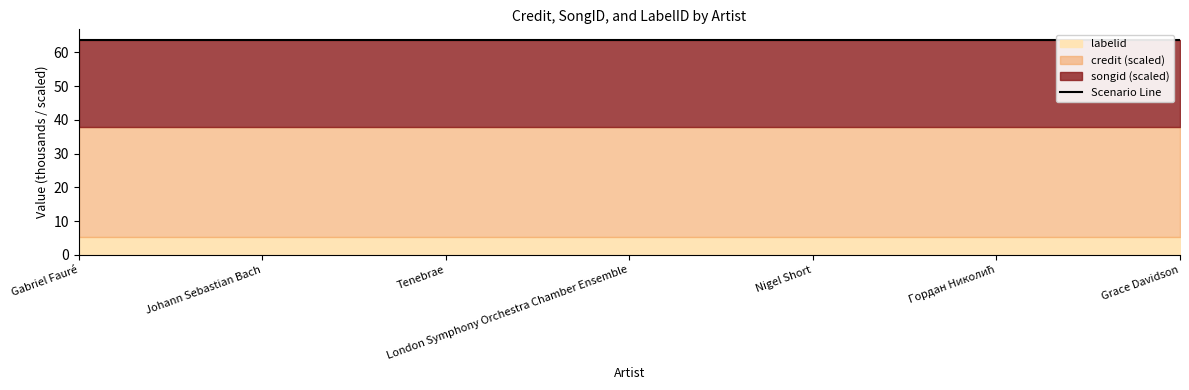

Rank the series at Grace Davidson from highest to lowest value.

credit, songid, labelid